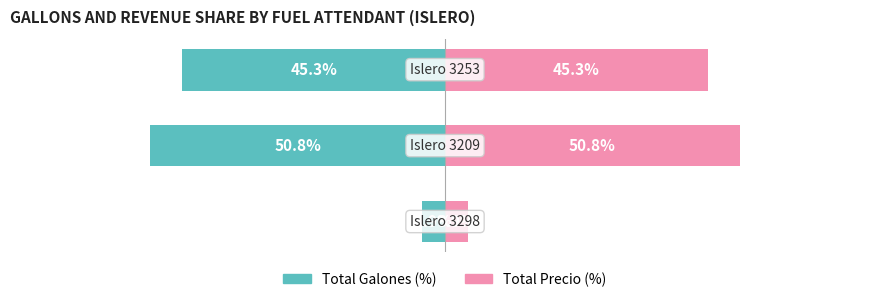

How many series are shown in this chart?

2